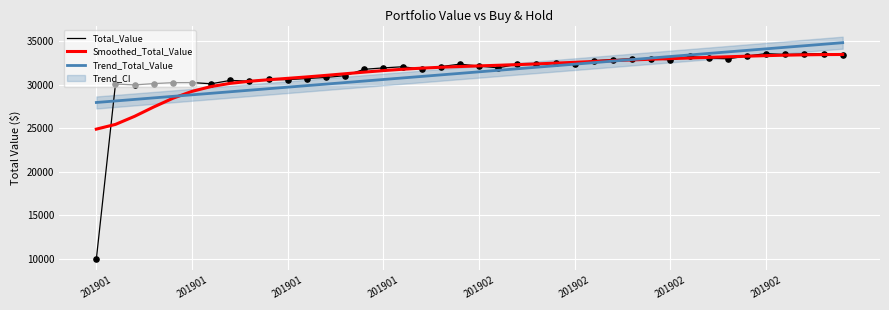

At which category is the sum across all series the highest?

39